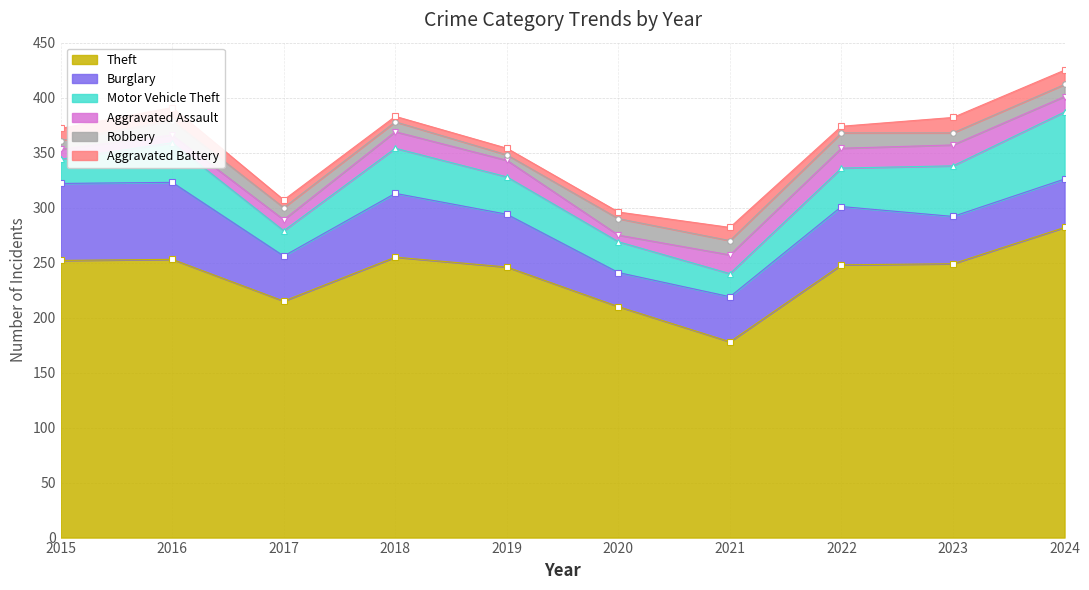

How many lines are shown in the chart?

6